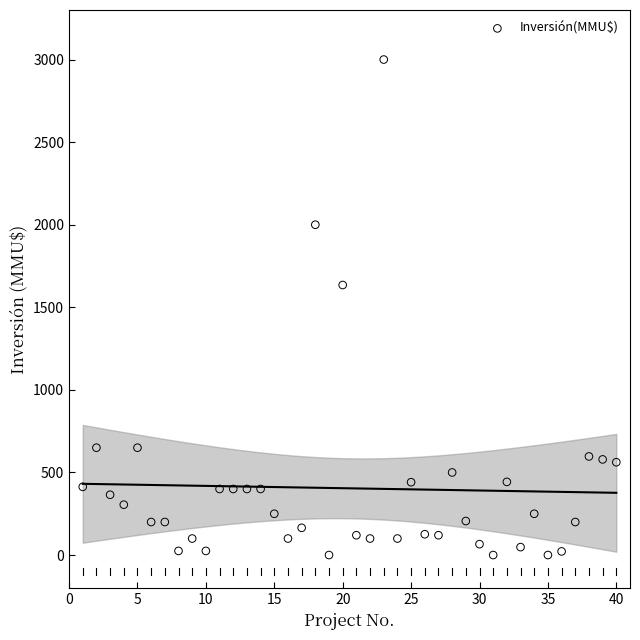

What Y value in the scatter plot is closest to 1500?

1635